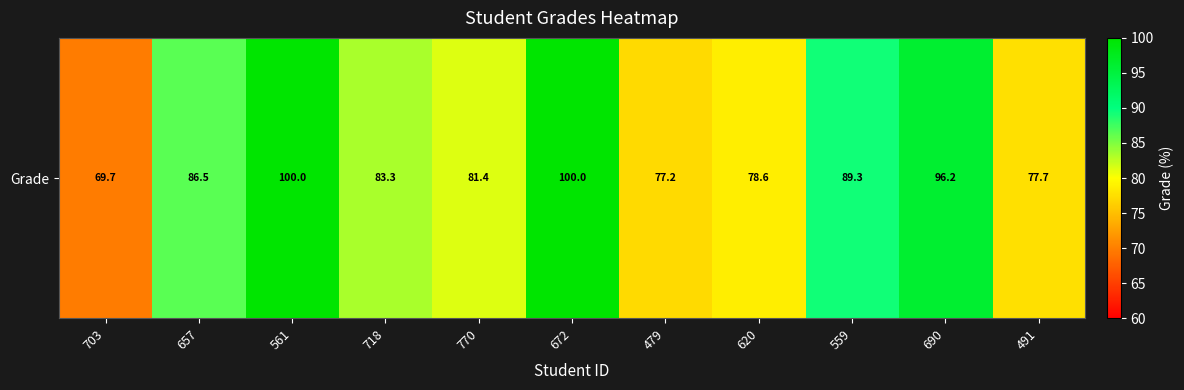

Reading left to right, transcribe all the data shown in this chart.

703=69.7	657=86.5	561=100.0	718=83.3	770=81.4	672=100.0	479=77.2	620=78.6	559=89.3	690=96.2	491=77.7